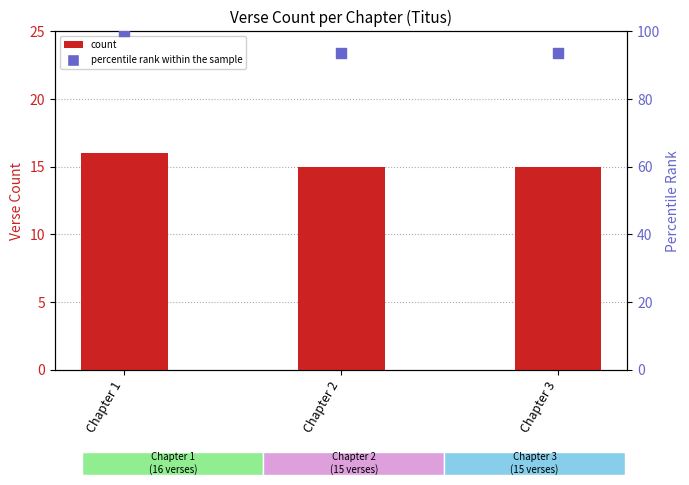

Which series reaches the maximum Y coordinate?

percentile rank within the sample